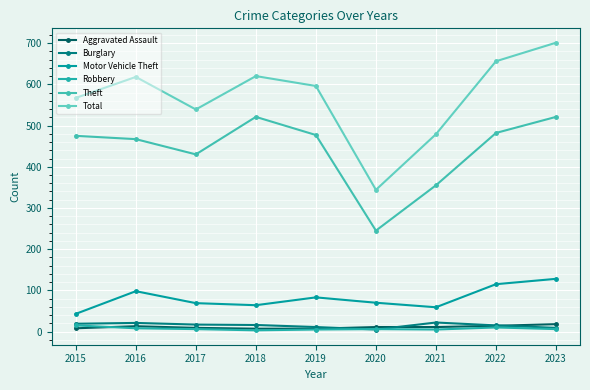

In Aggravated Assault, how many points are higher than both neighbors (excluding endpoints)?

1